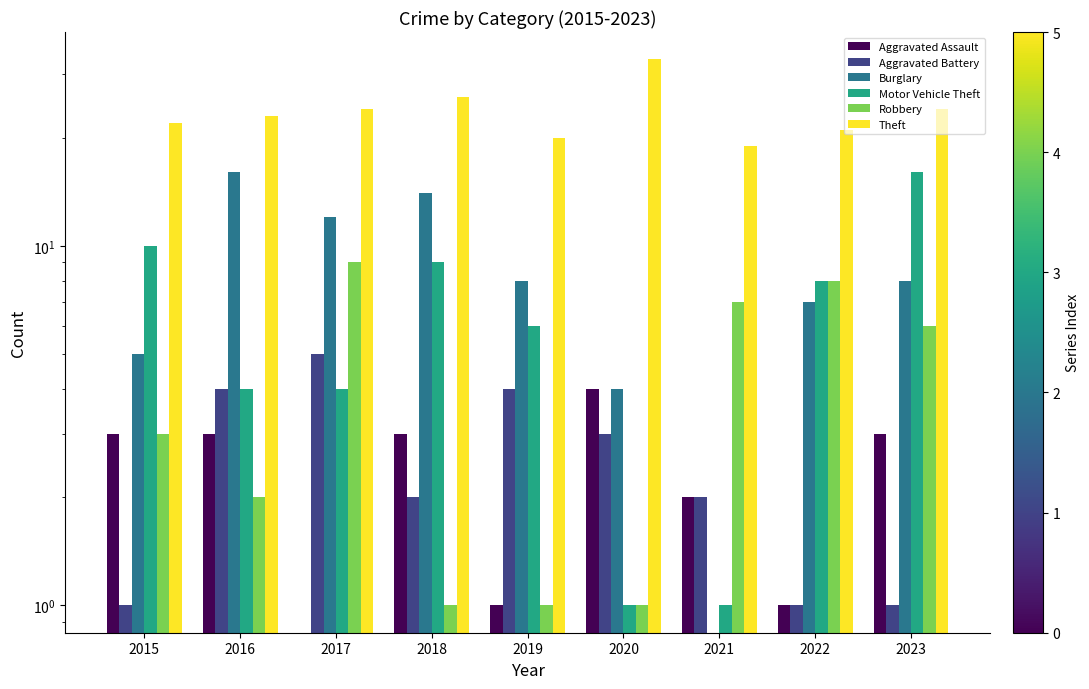

Where does the Robbery series first go above 3?

2017